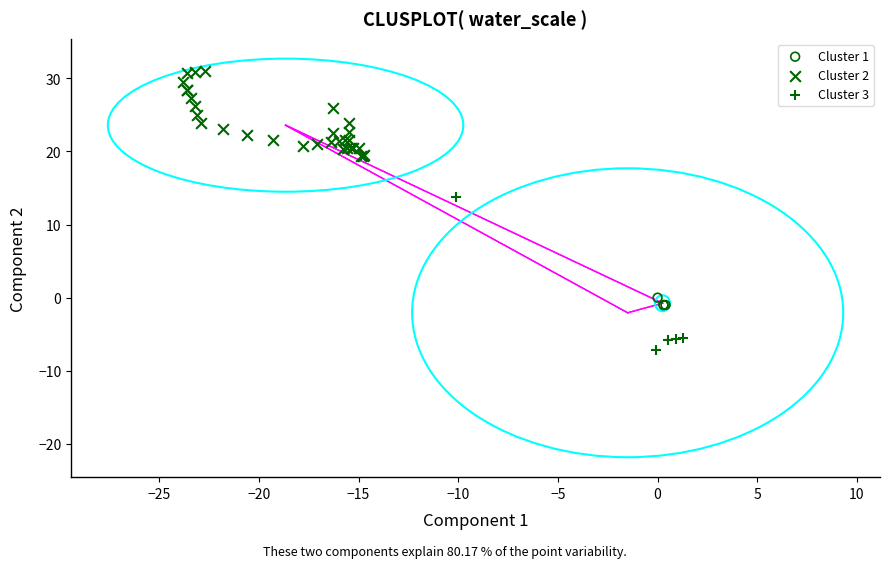

Which series contains the lowest Y value?

Cluster 3